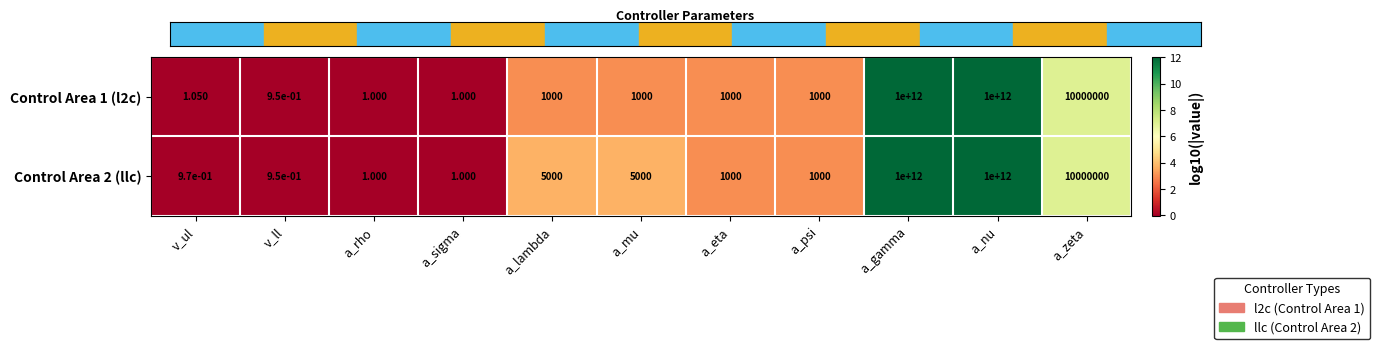

At which label is Control Area 2 (llc) closest to 500000000000?

a_zeta